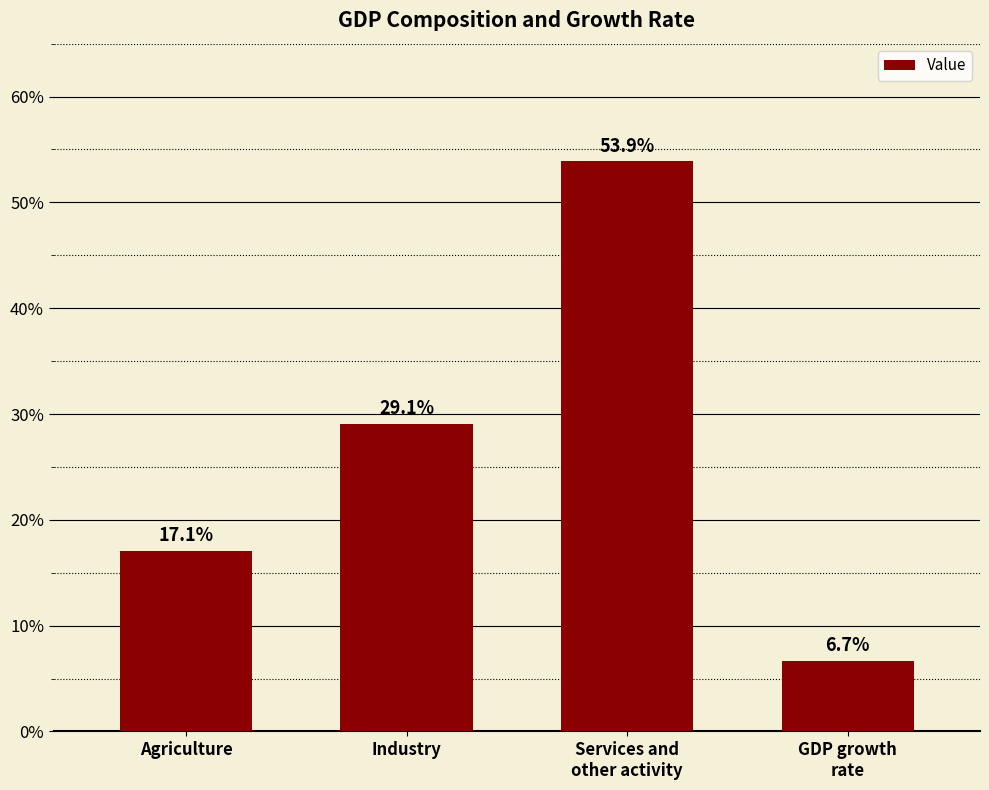

What is the sum of the values at GDP growth
rate and Industry?

35.8